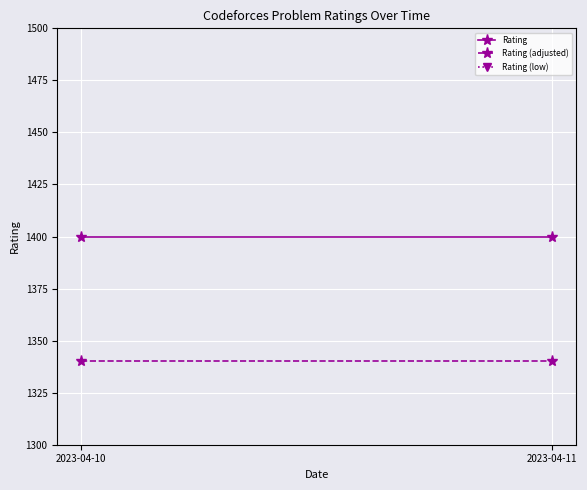

What is the difference between the highest and lowest values at 2023-04-11?

120